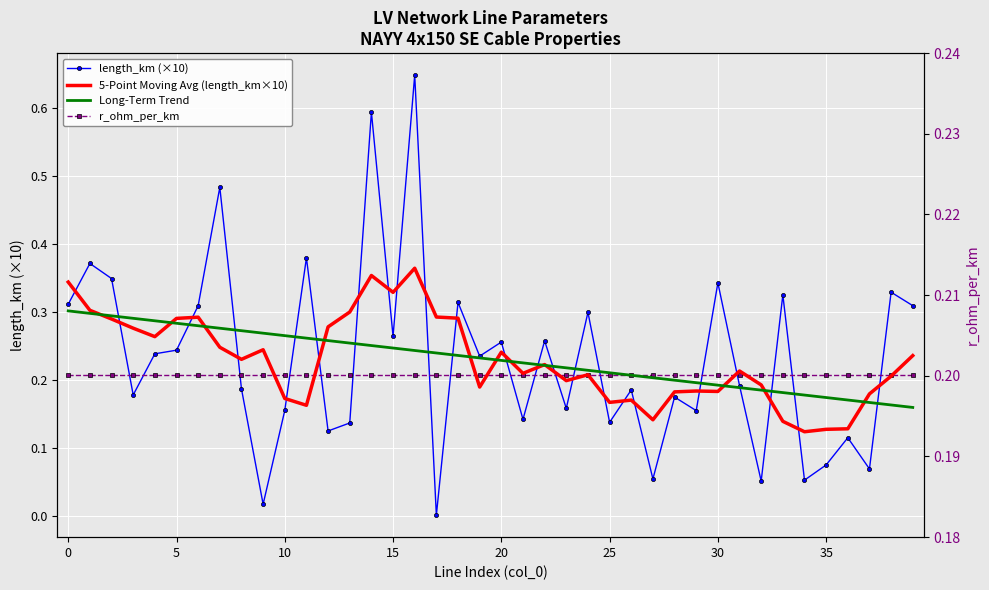

What are all the series names shown in the legend?

length_km (×10), 5-Point Moving Avg (length_km×10), Long-Term Trend, r_ohm_per_km